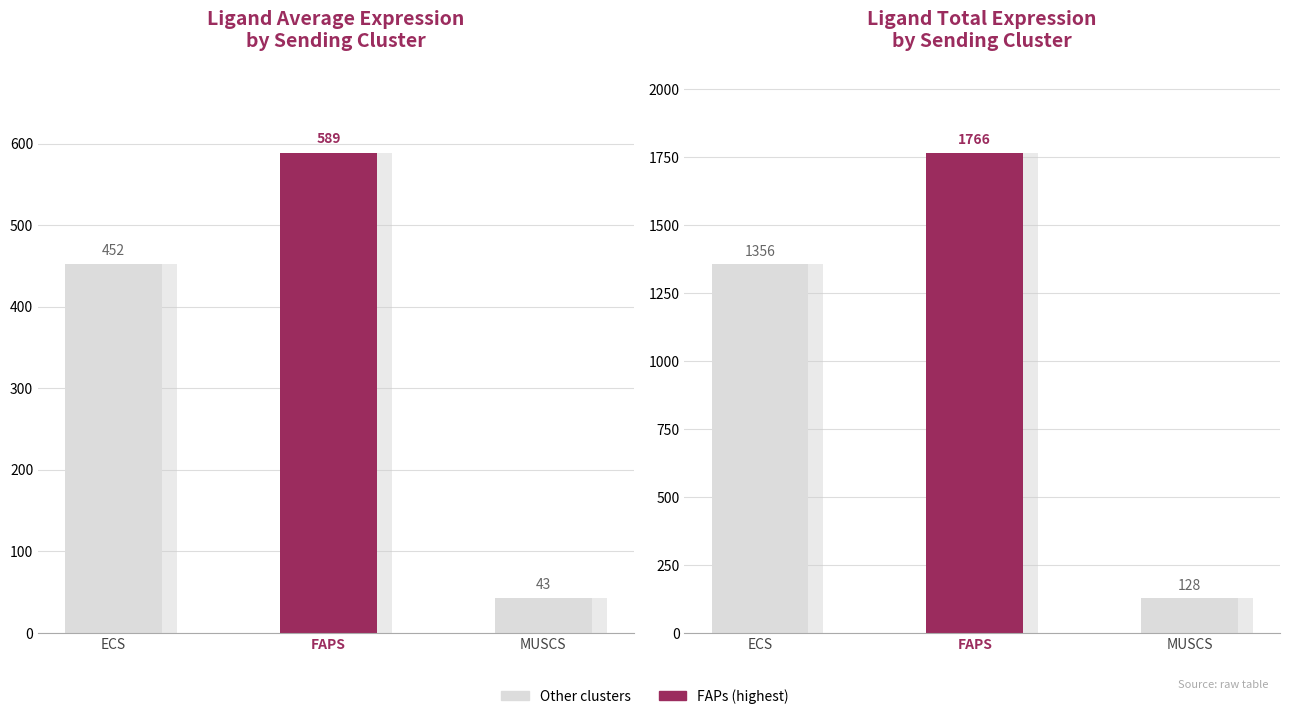

Which has a higher value, ECs or MuSCs?

ECs